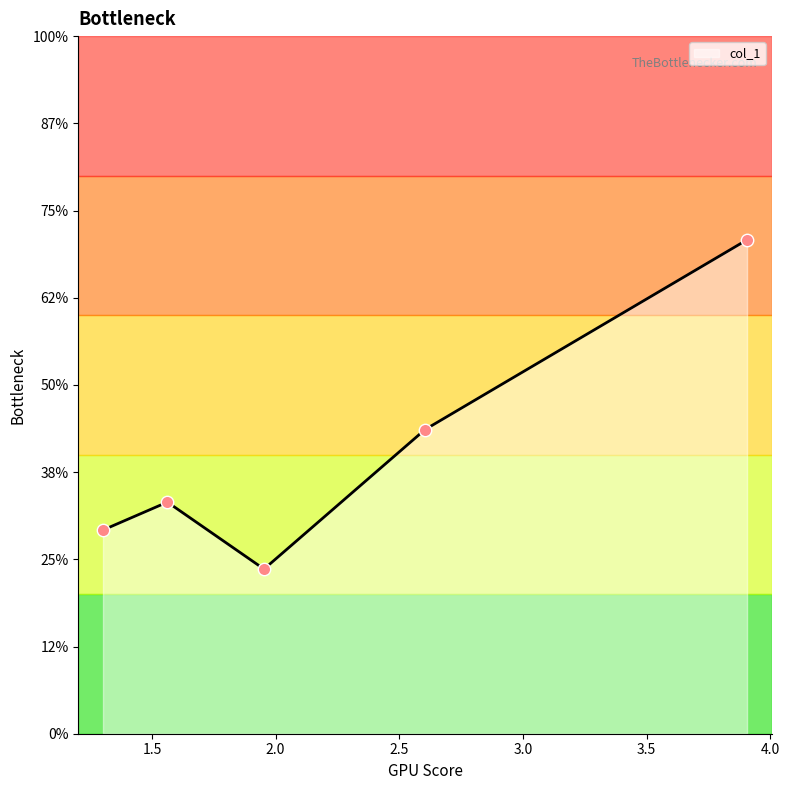

Which has a higher value, 1.30208 or 3.90625?

3.90625